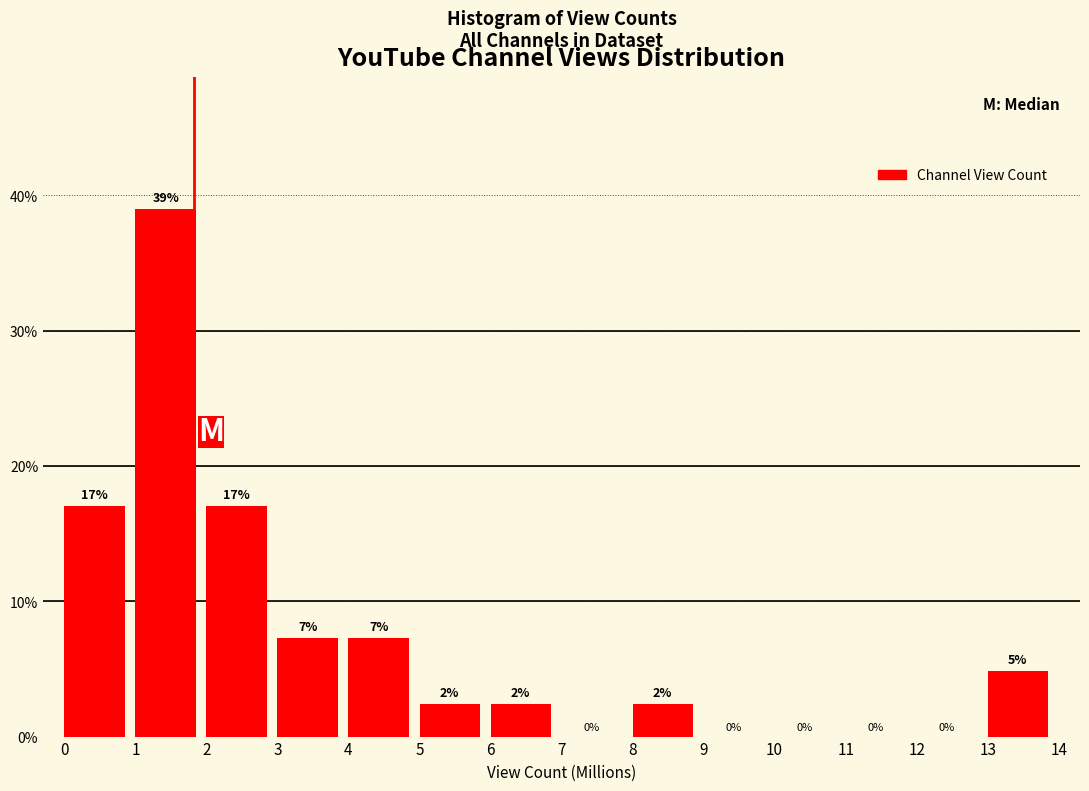

Which range on the x-axis has the tallest bar?

1 to 2